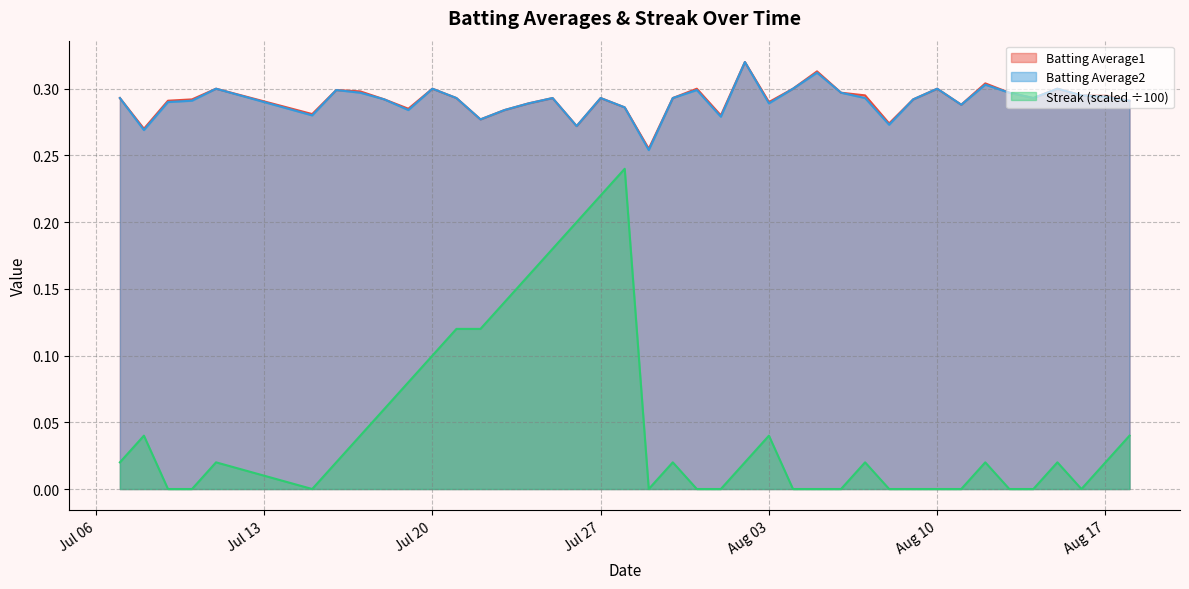

True or false: Batting Average2 and Streak (scaled ÷100) intersect in this chart.

False